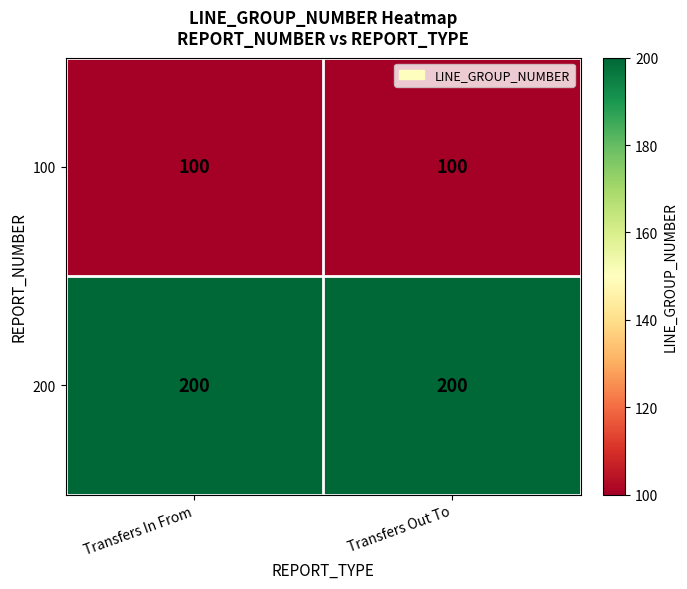

Read the 200 value at Transfers Out To.

200